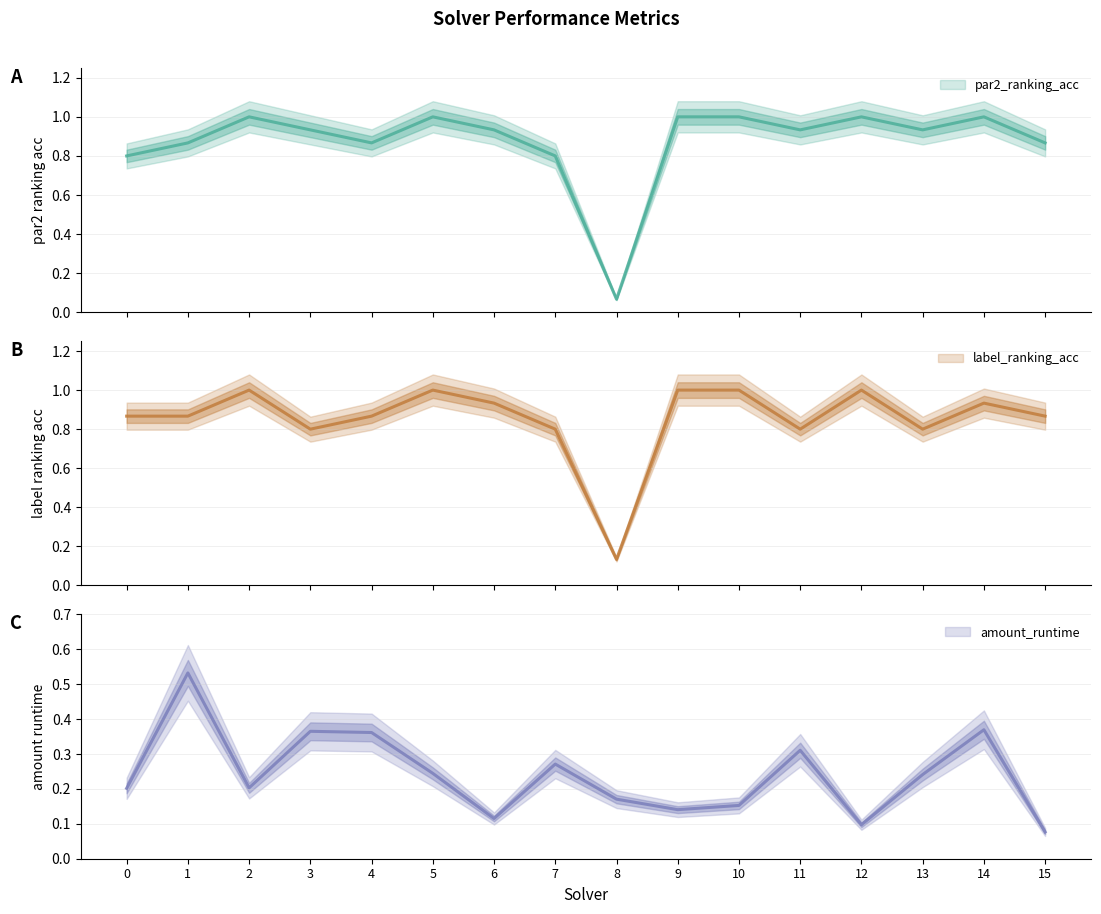

At 11, list the series in order from largest to smallest.

par2_ranking_acc, label_ranking_acc, amount_runtime